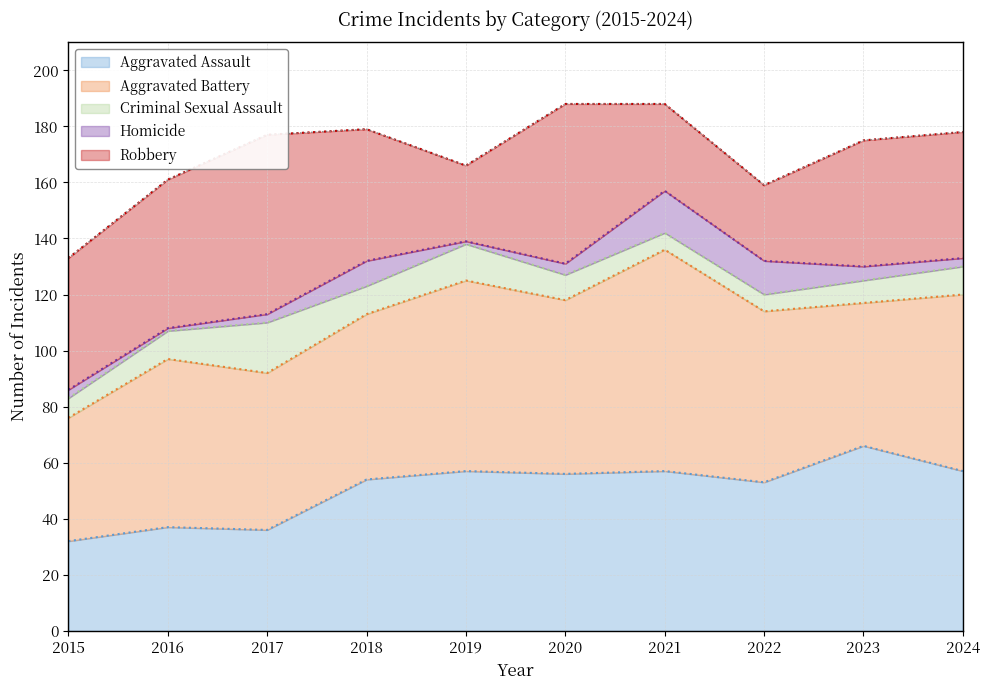

Which category has the highest value across all series?

2021